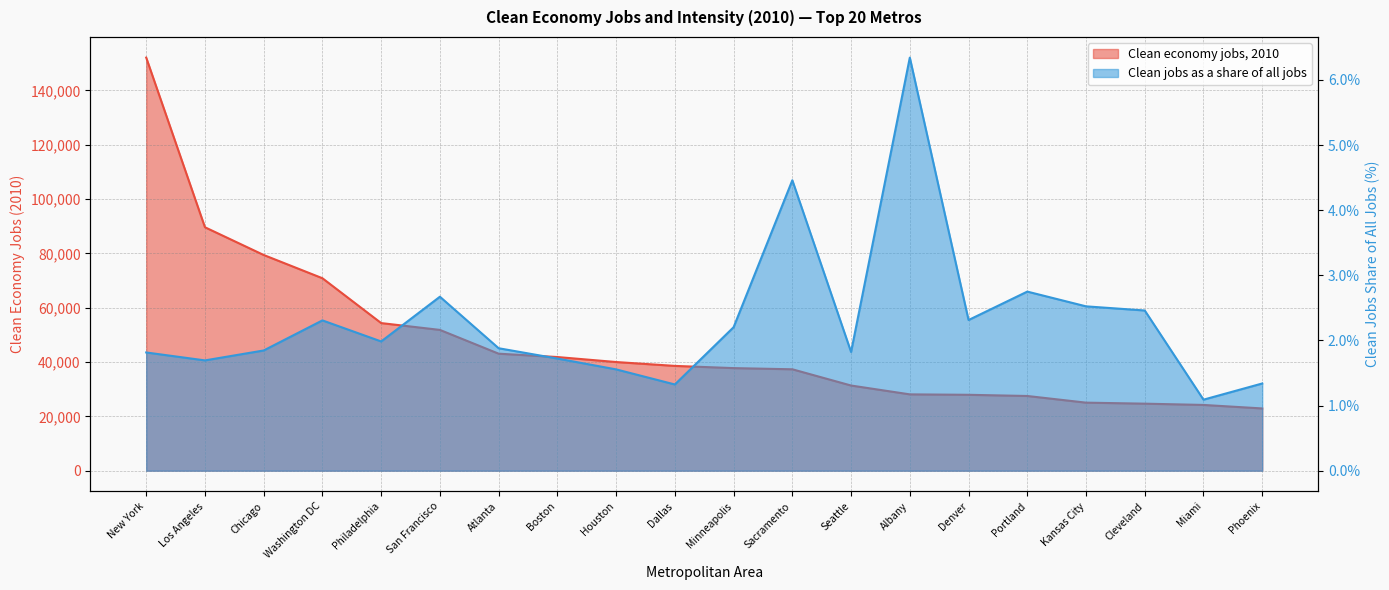

What is the average value of the Clean economy jobs, 2010 series?

47406.3